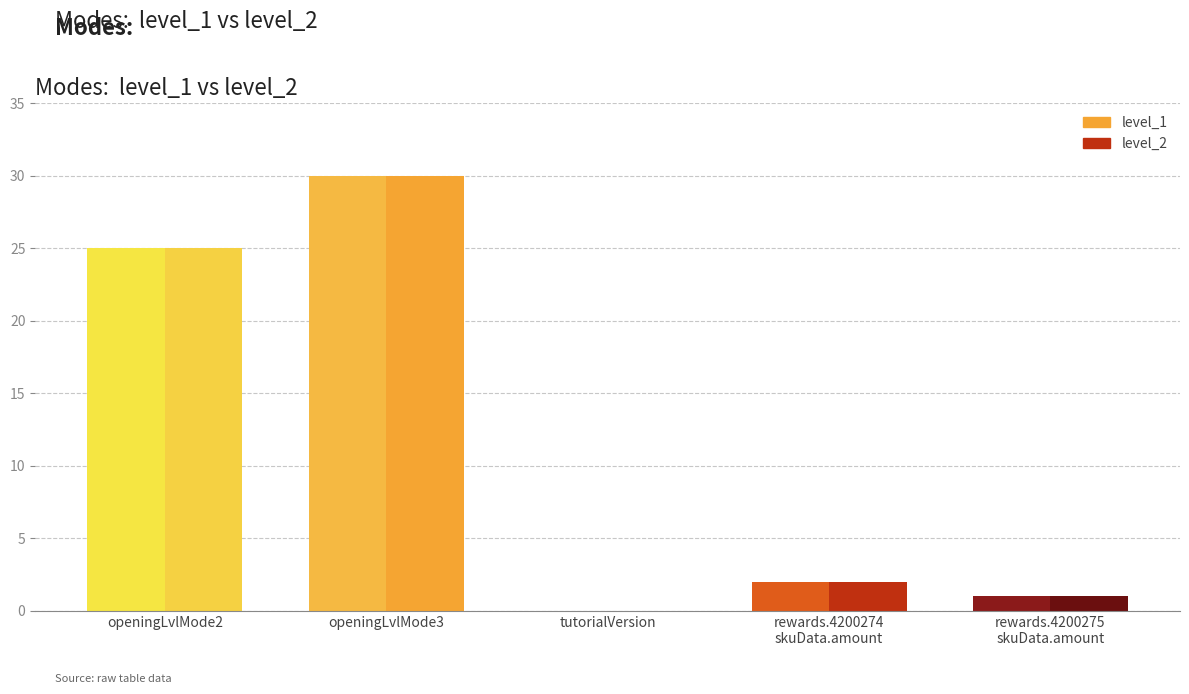

Rank the series at openingLevelMode2 from highest to lowest value.

level_1, level_2